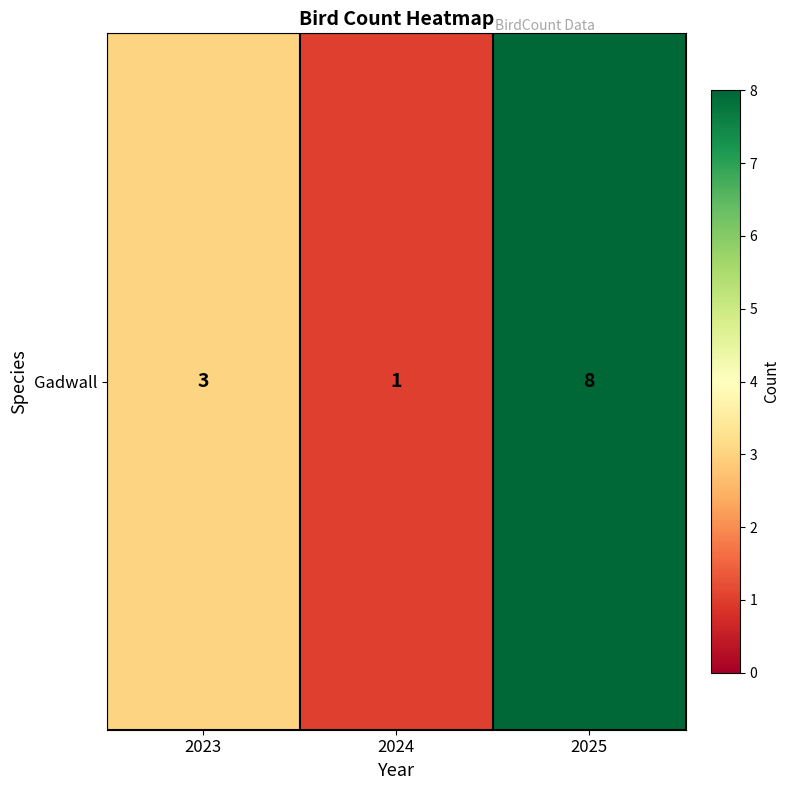

Reading left to right, transcribe all the data shown in this chart.

3	1	8